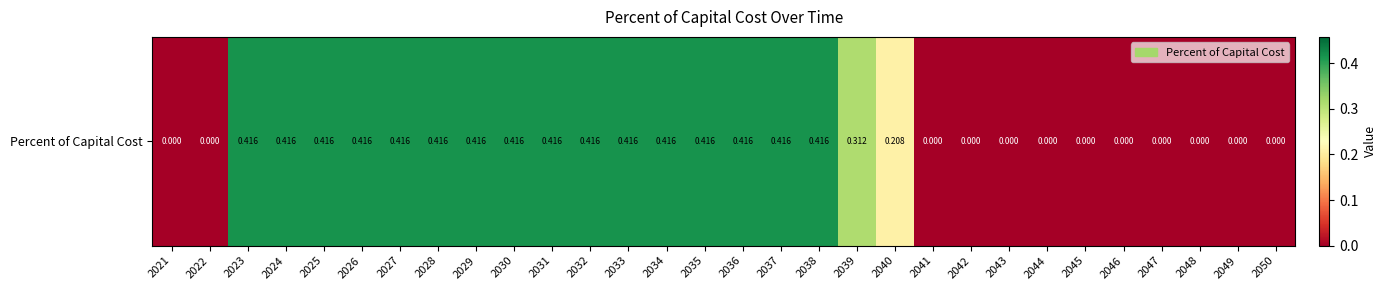

Reading left to right, list all the values displayed in this chart.

0.0	0.0	0.4	0.4	0.4	0.4	0.4	0.4	0.4	0.4	0.4	0.4	0.4	0.4	0.4	0.4	0.4	0.4	0.3	0.2	0.0	0.0	0.0	0.0	0.0	0.0	0.0	0.0	0.0	0.0